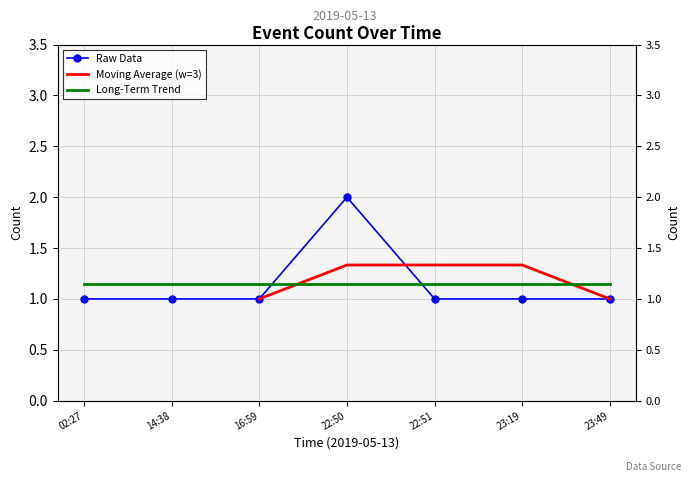

True or false: the data shows 1 at 16:59.

True